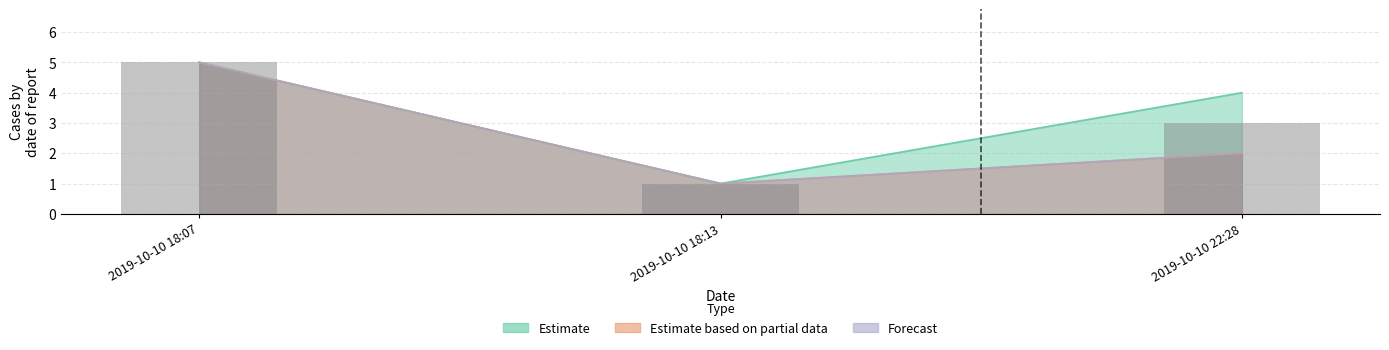

What is the minimum value shown in the chart?

1